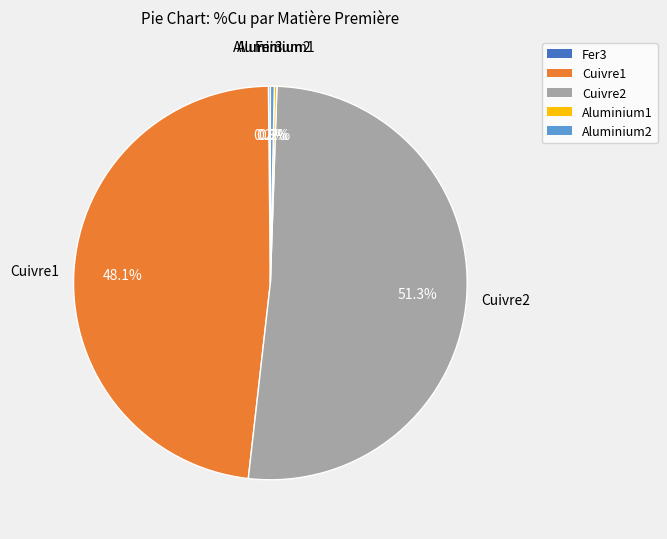

Is there a majority slice in this chart?

Yes